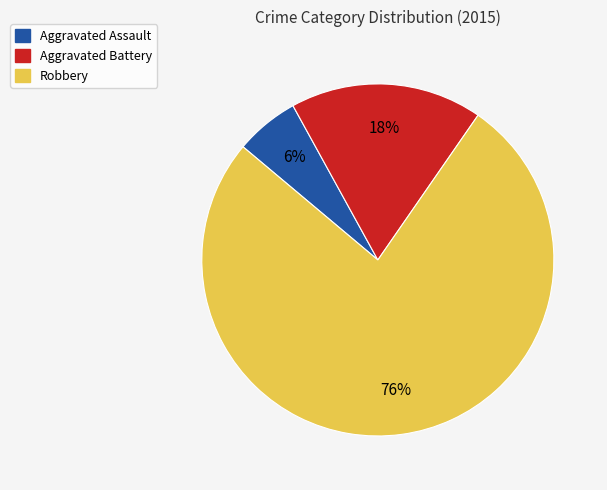

To the nearest percent, what is the combined percentage of Robbery and Aggravated Battery?

94%